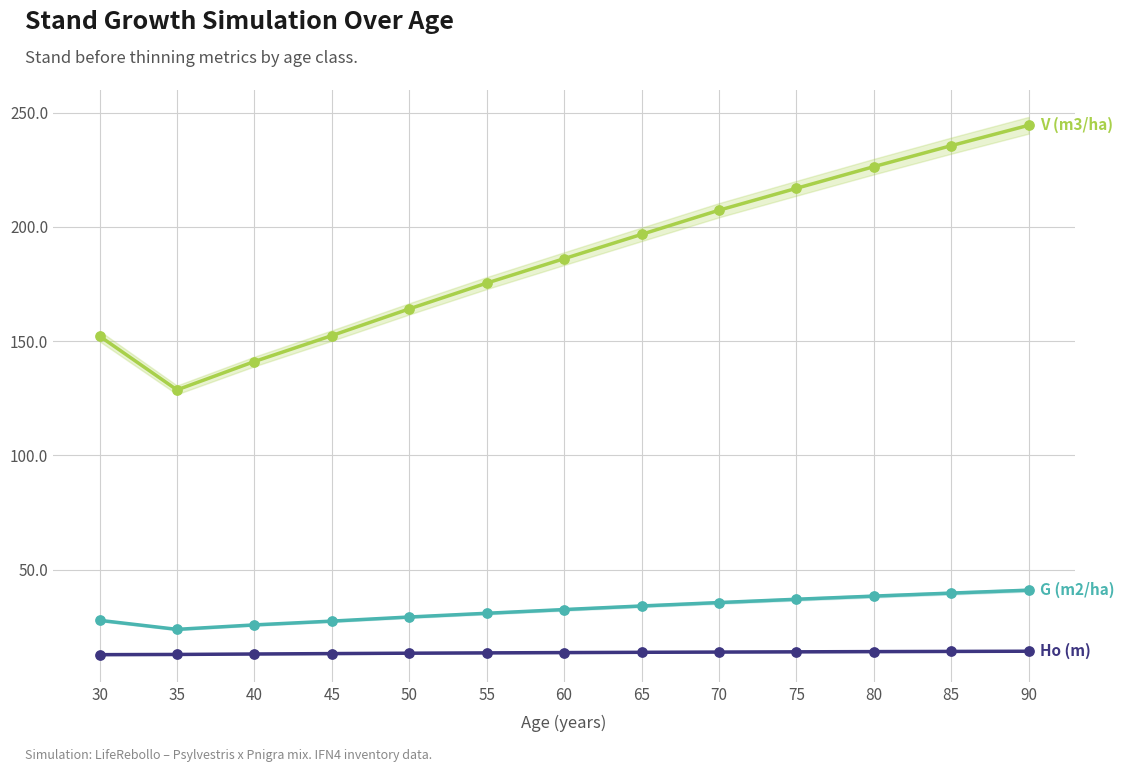

At which category is the sum across all series the highest?

90